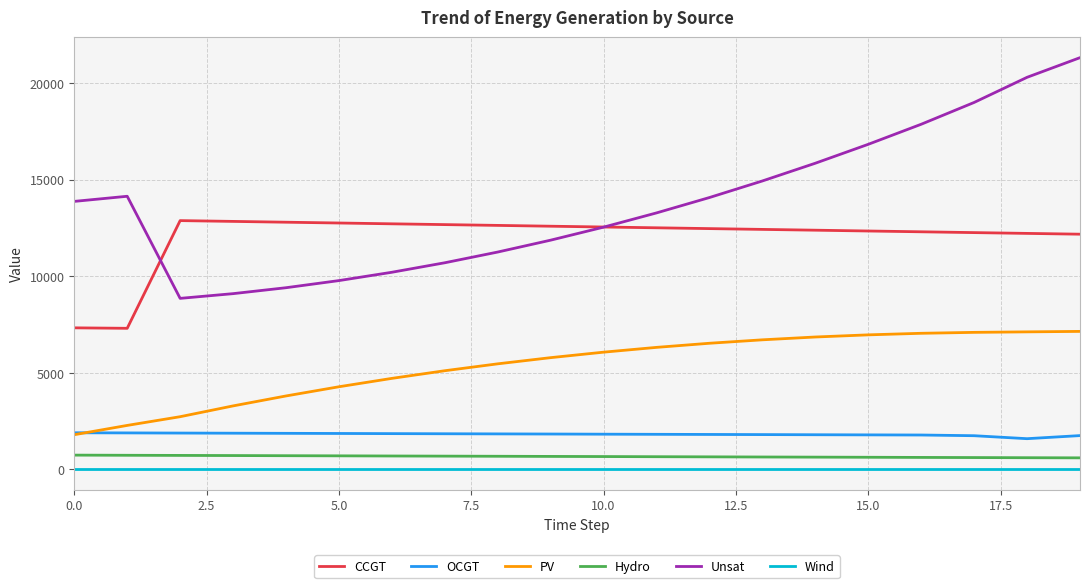

What is the minimum value for PV?

1791